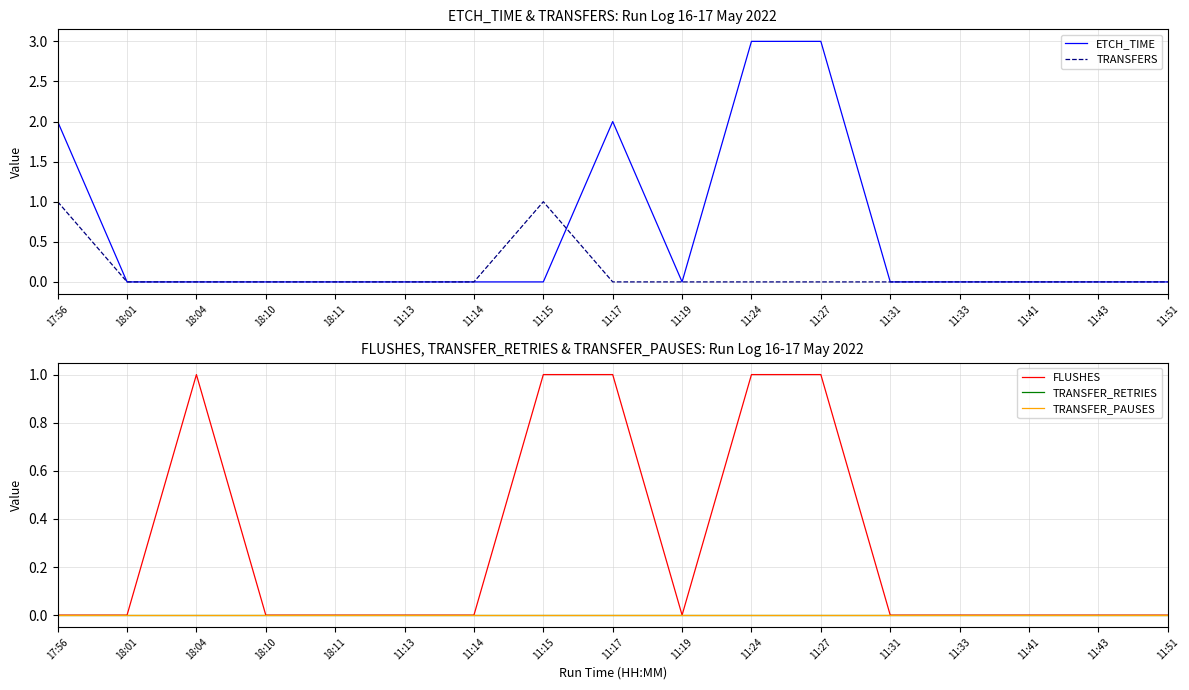

What is the maximum value shown in the chart?

3